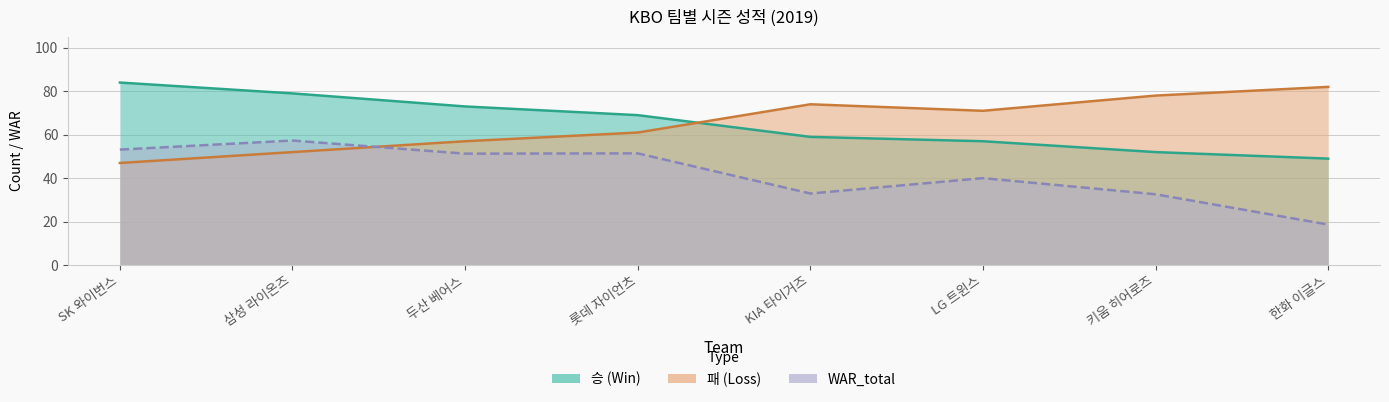

True or false: WAR_total and 승 intersect in this chart.

False